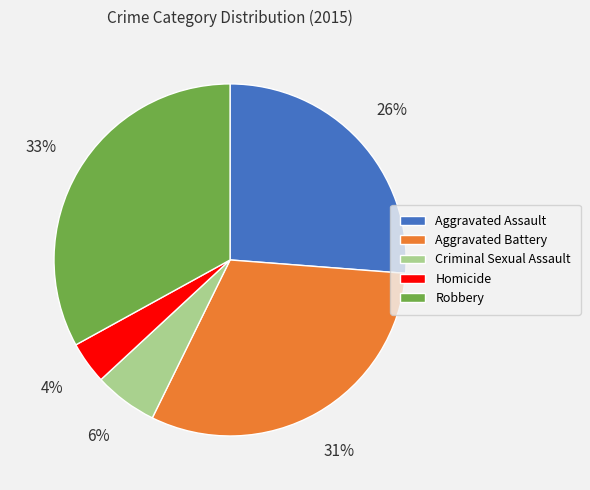

Which has a higher value, Robbery or Criminal Sexual Assault?

Robbery